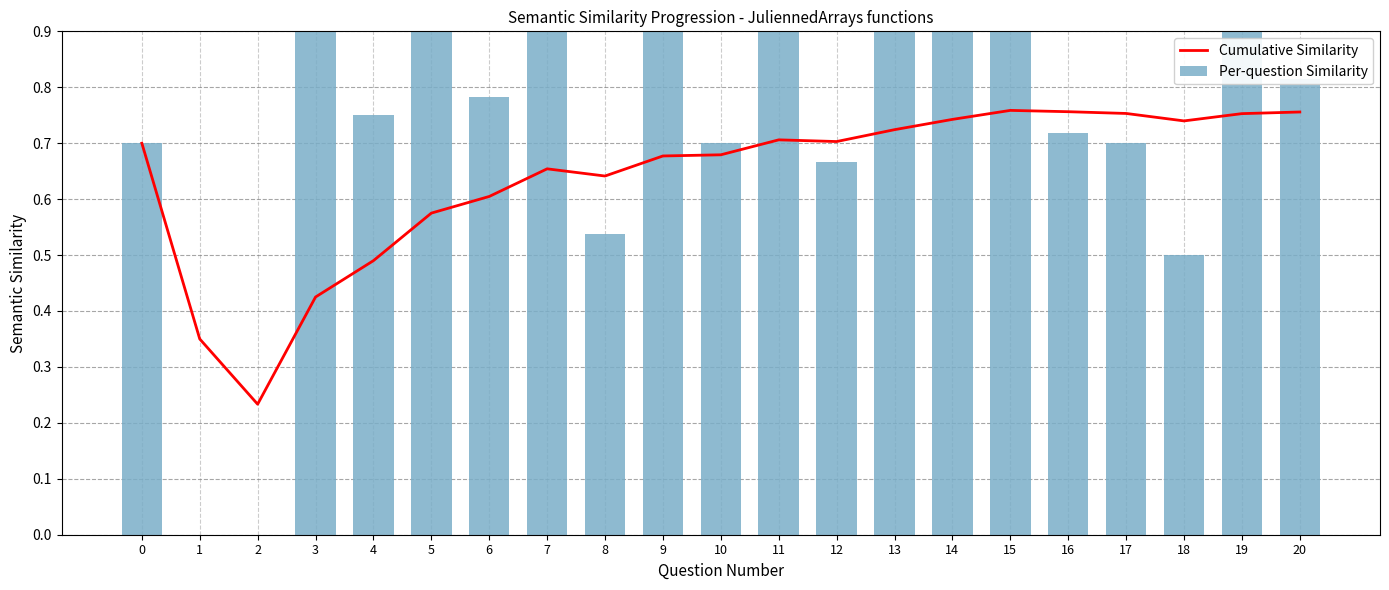

Reading left to right, transcribe all the data shown in this chart.

Cumulative Similarity: 0.7	0.3	0.2	0.4	0.5	0.6	0.6	0.7	0.6	0.7	0.7	0.7	0.7	0.7	0.7	0.8	0.8	0.8	0.7	0.8	0.8
Per-question Similarity: 0.7	0.0	0.0	1.0	0.8	1.0	0.8	1.0	0.5	1.0	0.7	1.0	0.7	1.0	1.0	1.0	0.7	0.7	0.5	1.0	0.8